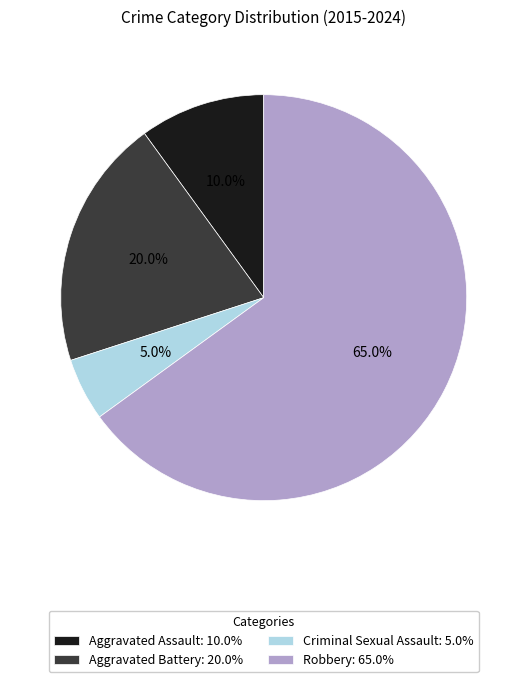

Which slice is the largest?

Robbery